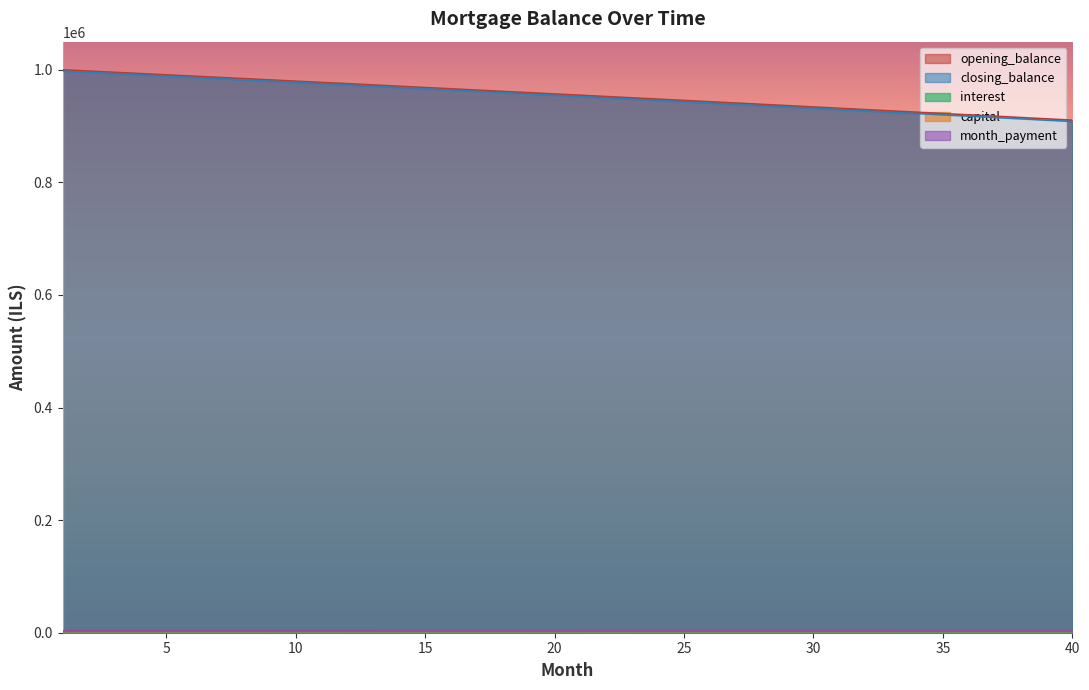

What is the maximum value for closing_balance?

997777.4